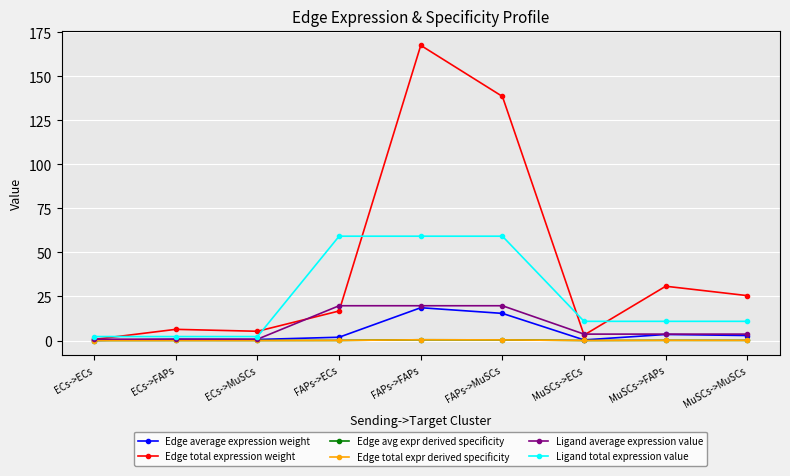

True or false: Ligand average expression value has more than 1 interior local peaks.

False